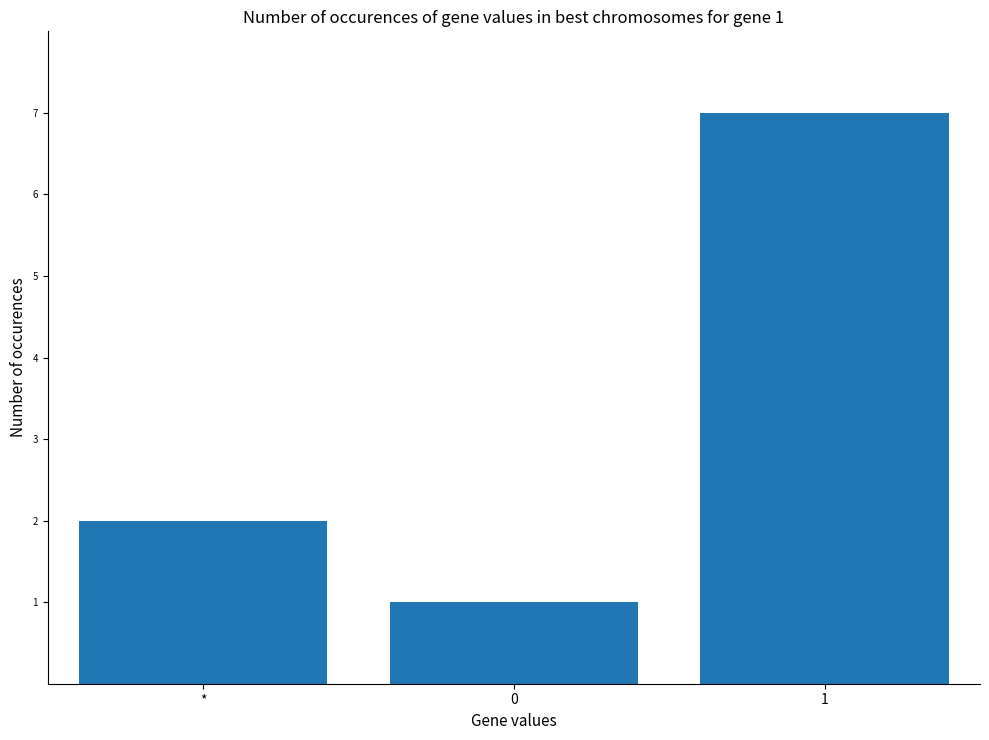

What is the ratio of the value at 0 to the value at 1?

0.1